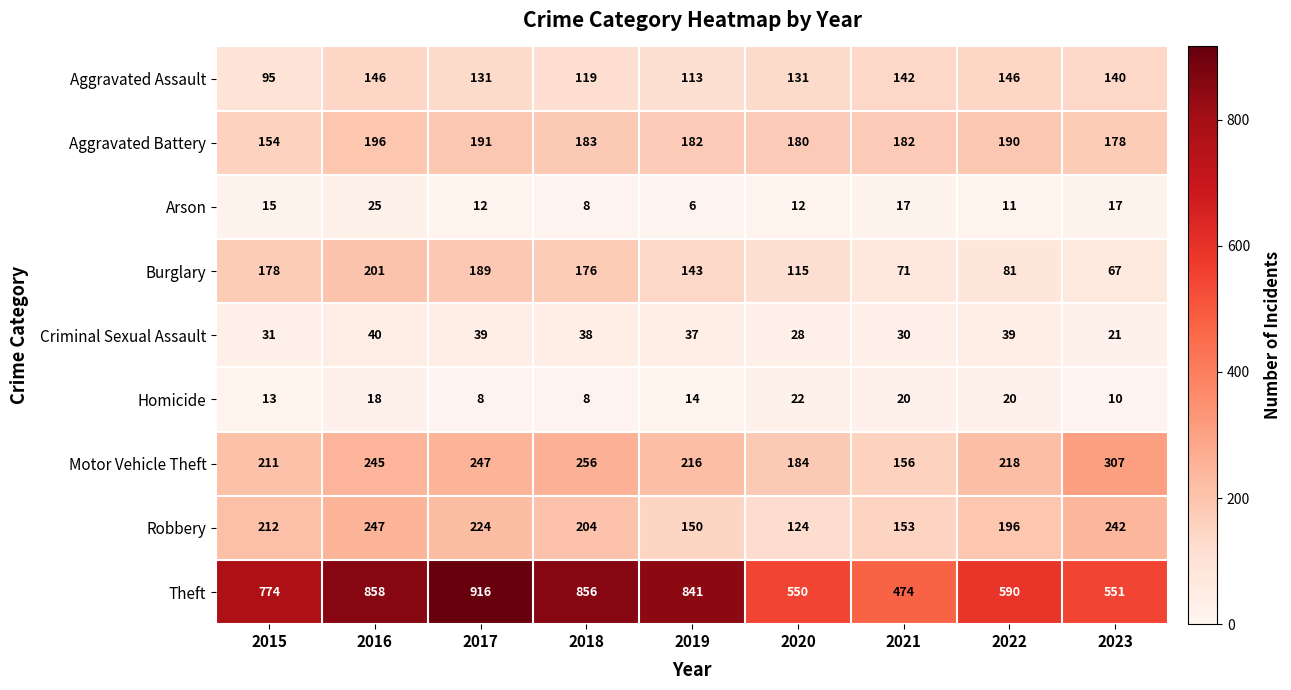

Is the value of Aggravated Battery at 2015 greater than the value of Burglary at 2018?

No